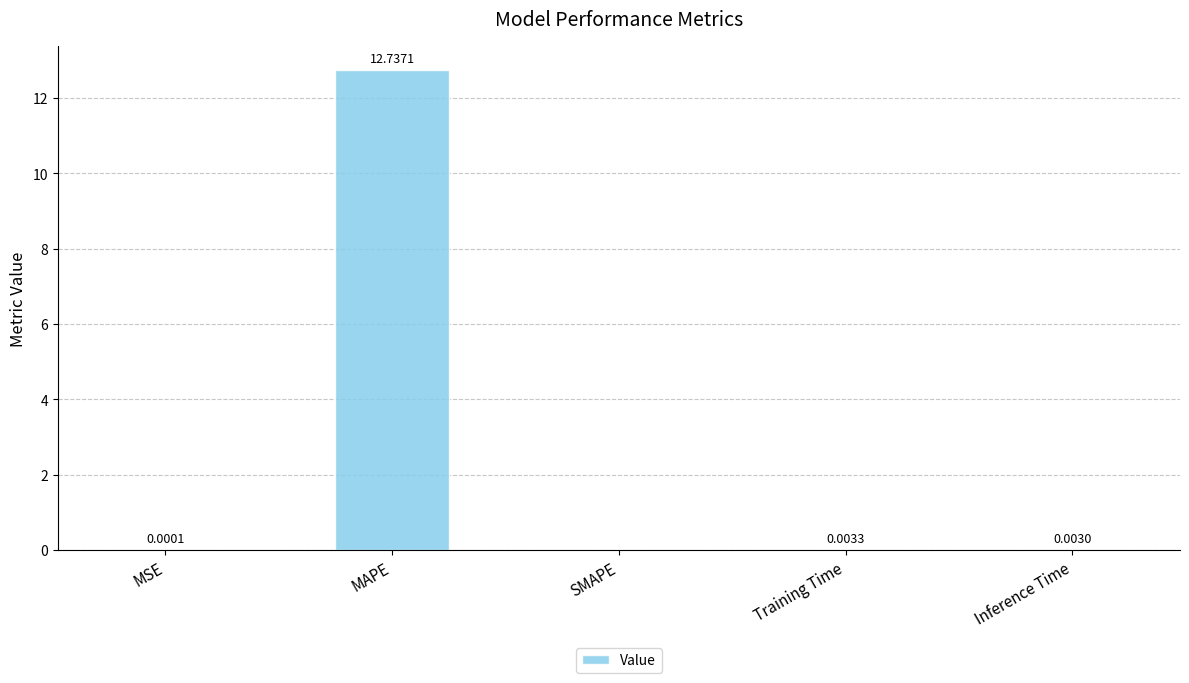

Where is the data nearest to the value 6?

Training Time